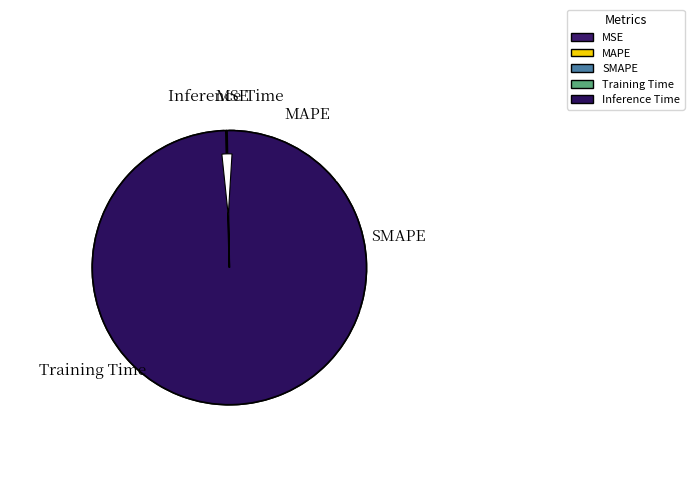

Which category has the smallest portion of the pie?

Inference Time